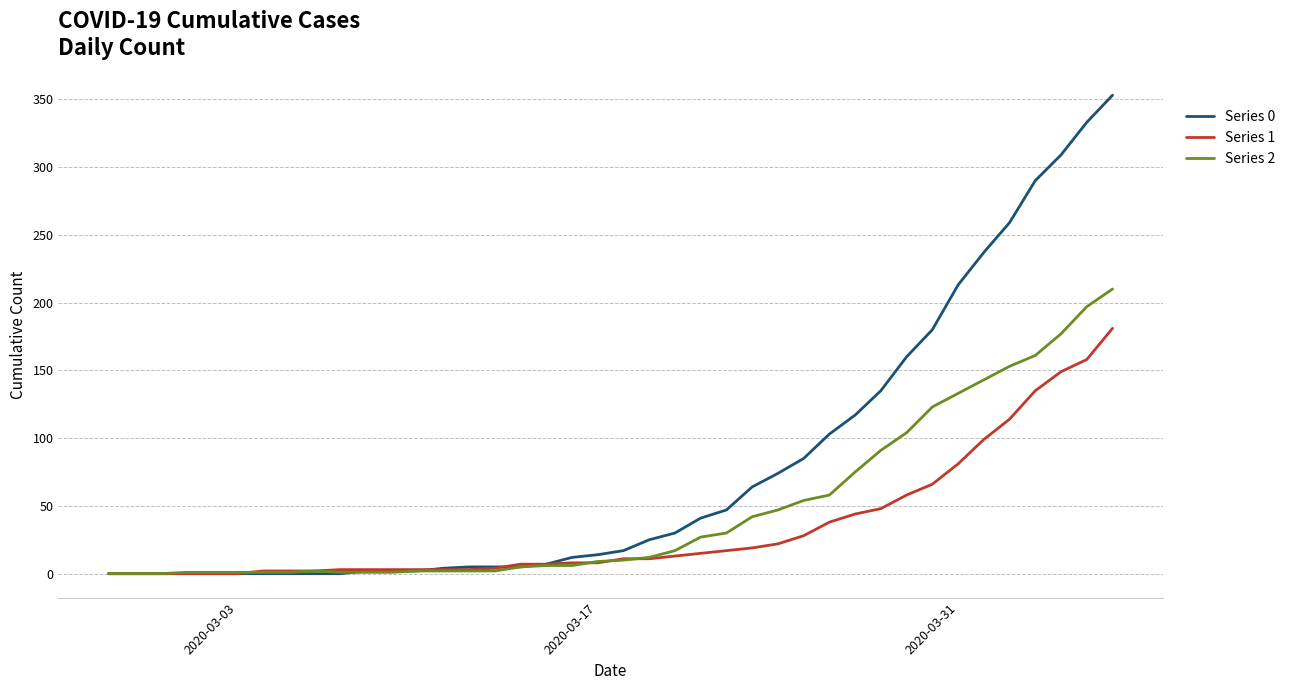

Does the chart have visible grid lines?

Yes